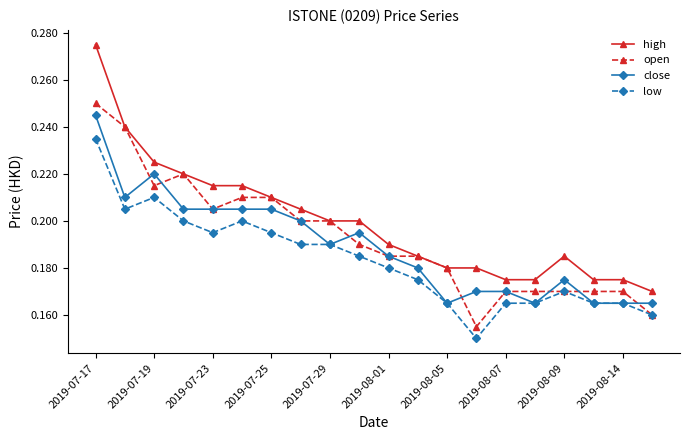

Count the open values in the range 0 to 1.

20